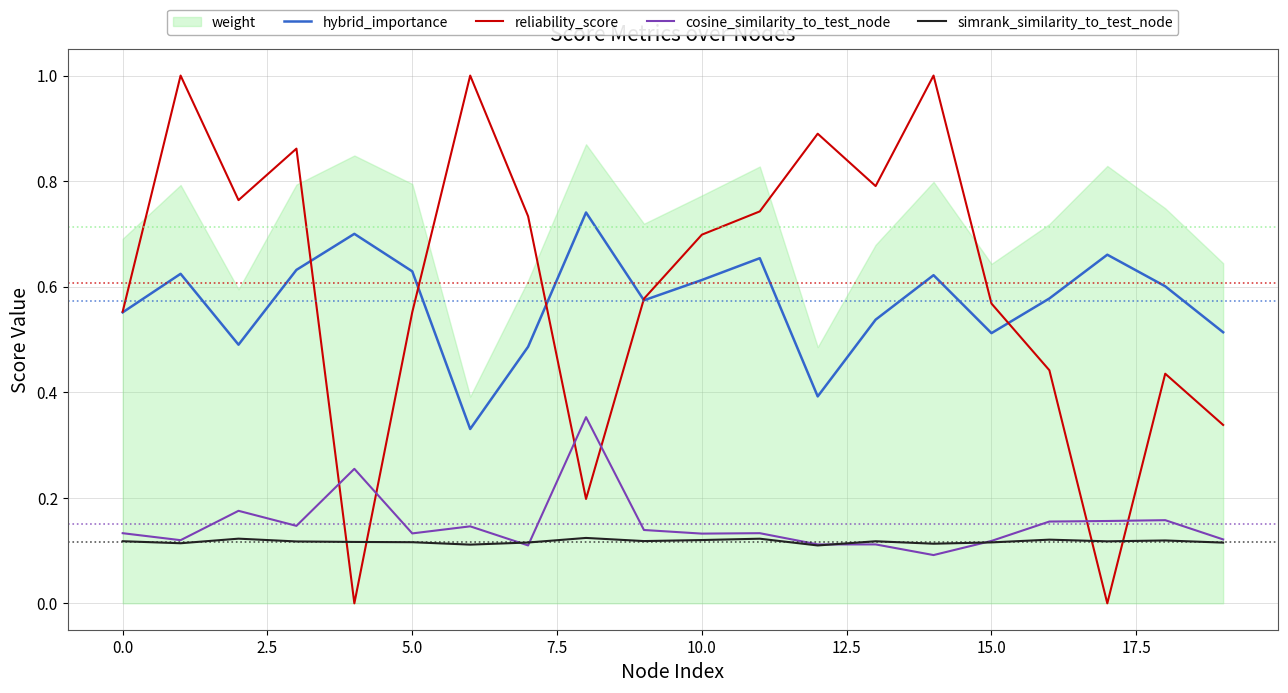

True or false: hybrid_importance and cosine_similarity_to_test_node intersect in this chart.

False